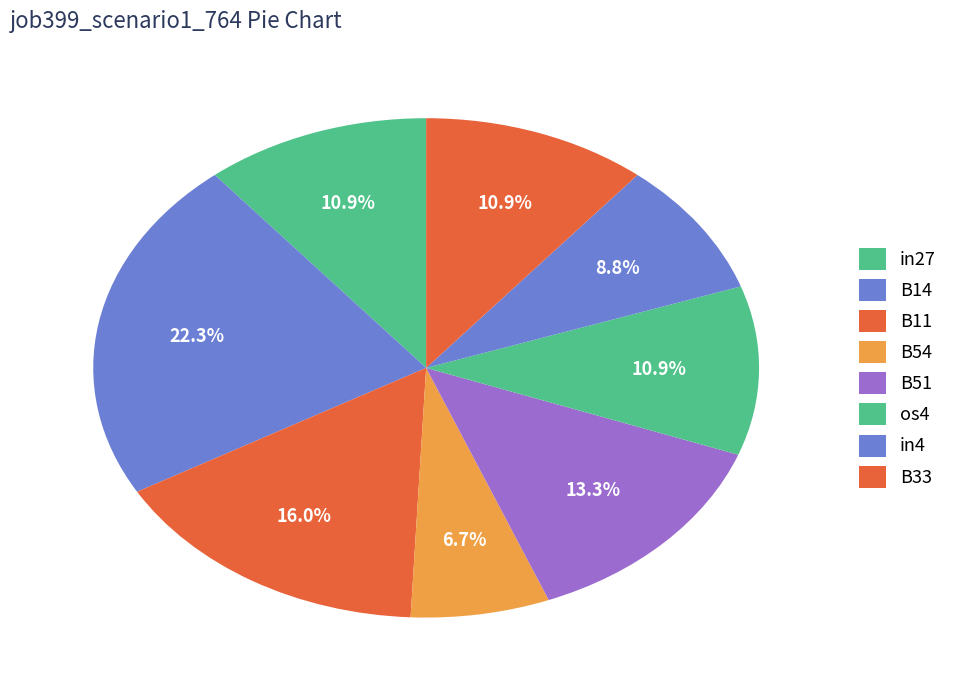

Is there any slice that represents more than half of the pie?

No